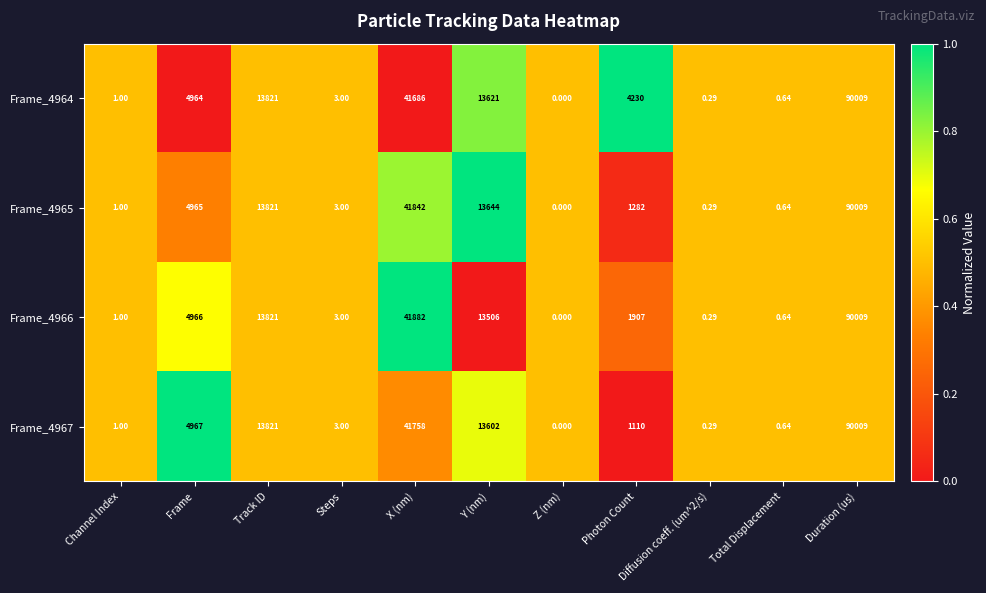

At which category is the sum across all series the highest?

Duration (us)